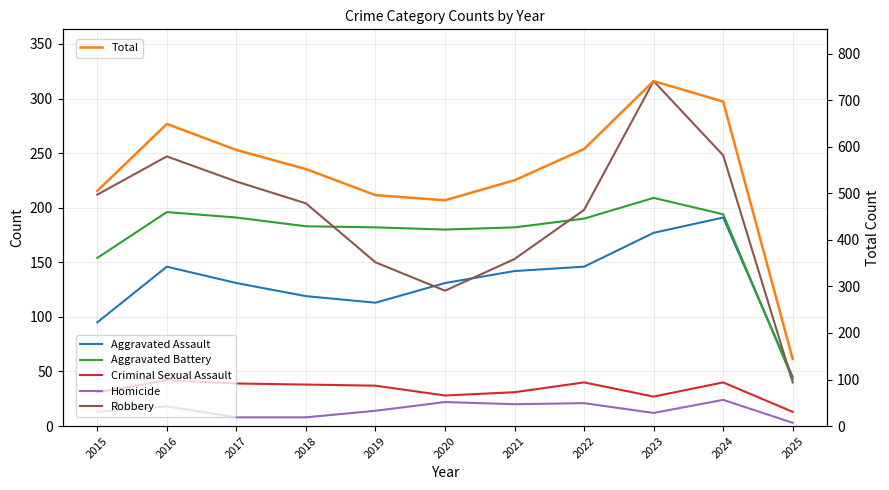

True or false: Aggravated Assault has more than 0 points higher than both neighbors.

True